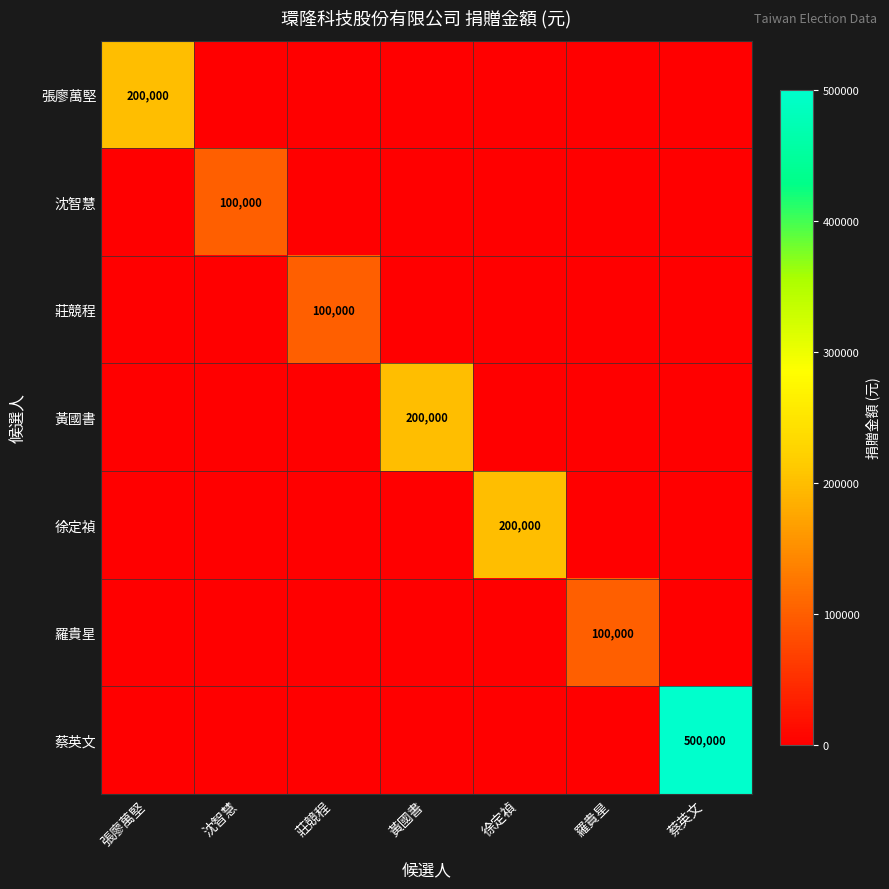

Which category has the highest value across all series?

蔡英文